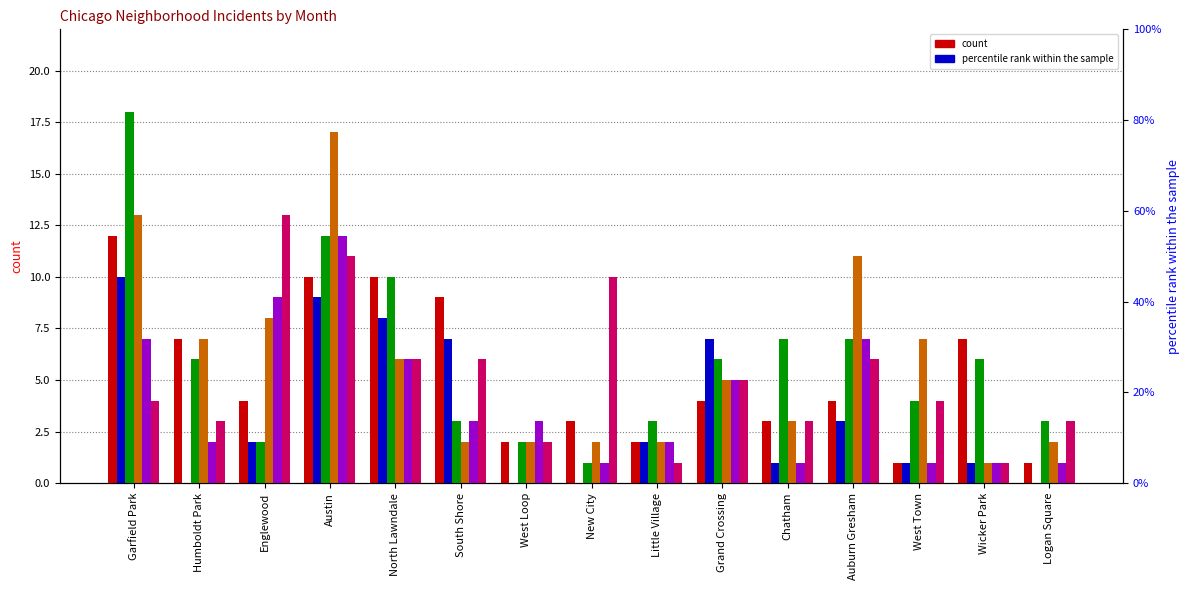

At how many categories does at least one series exceed 17?

1